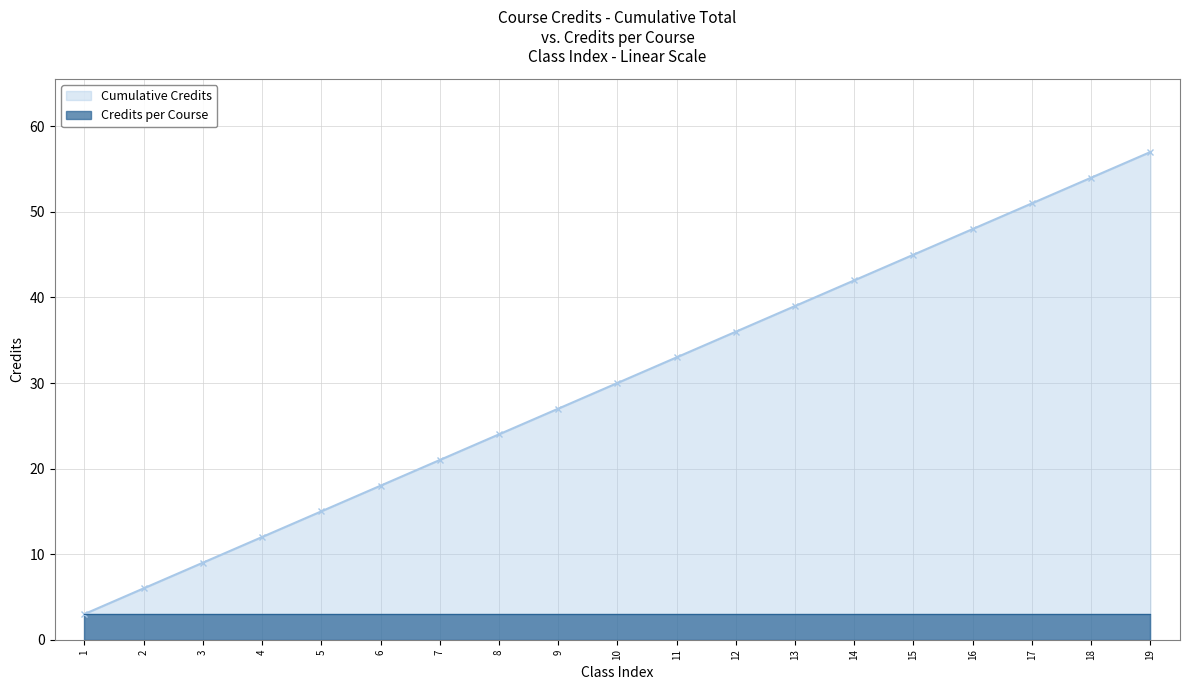

How many values in the Cumulative Credits series are below 30?

9